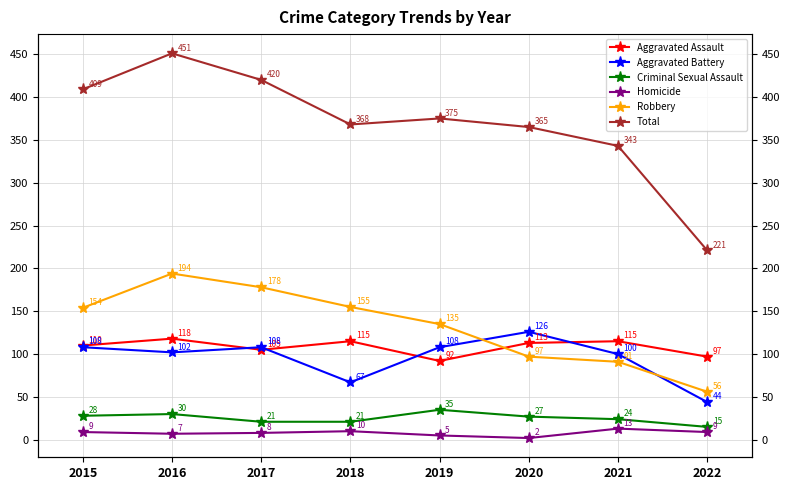

What value does the Homicide series have at 2021?

13